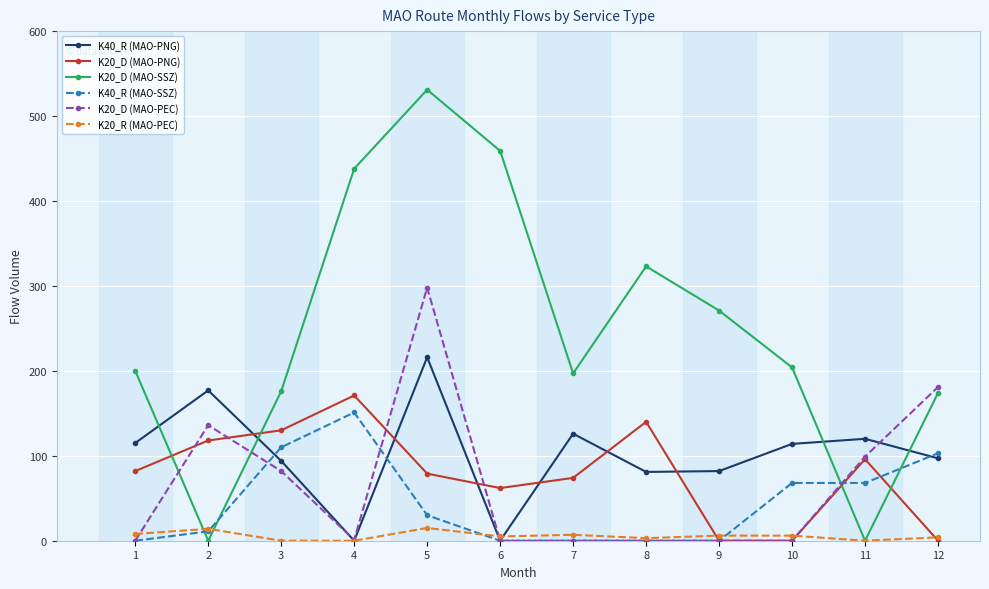

Which series has the largest range (max minus min)?

K20_D (MAO-SSZ)